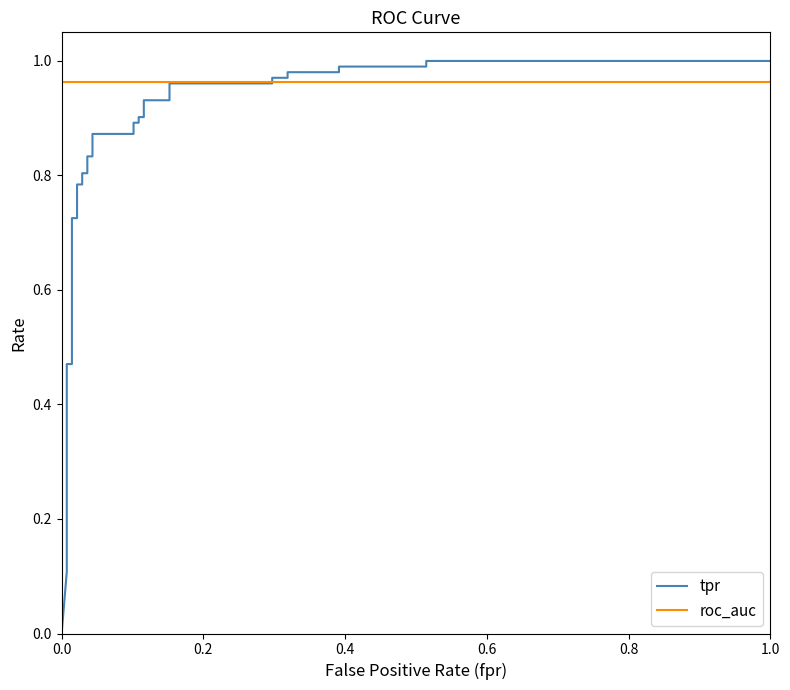

Reading left to right, transcribe all the data shown in this chart.

tpr: 0.0	0.1	0.2	0.2	0.5	0.5	0.7	0.7	0.8	0.8	0.8	0.8	0.8	0.8	0.9	0.9	0.9	0.9	0.9	0.9	0.9	0.9	1.0	1.0	1.0	1.0	1.0	1.0	1.0	1.0	1.0	1.0
roc_auc: 1.0	1.0	1.0	1.0	1.0	1.0	1.0	1.0	1.0	1.0	1.0	1.0	1.0	1.0	1.0	1.0	1.0	1.0	1.0	1.0	1.0	1.0	1.0	1.0	1.0	1.0	1.0	1.0	1.0	1.0	1.0	1.0